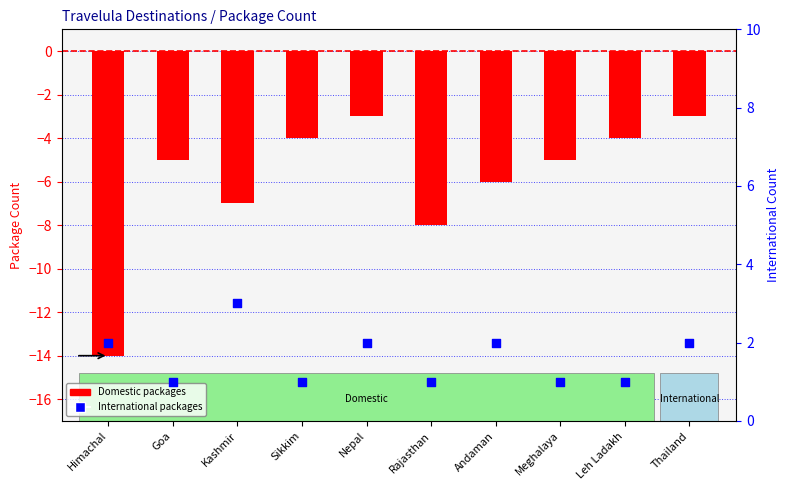

At how many categories does at least one series exceed 0?

10